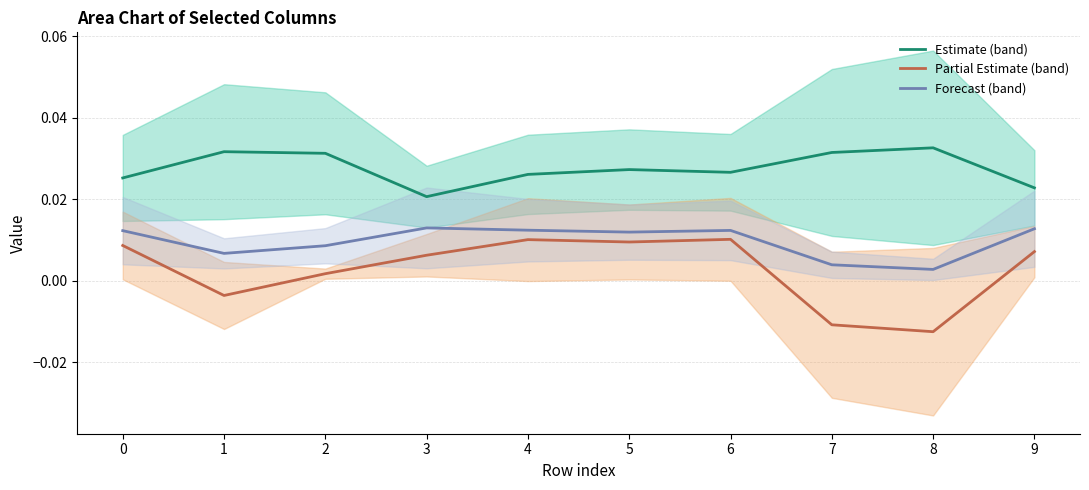

Rank the categories by Partial Estimate (band) value from lowest to highest.

8, 7, 1, 2, 3, 9, 0, 5, 4, 6